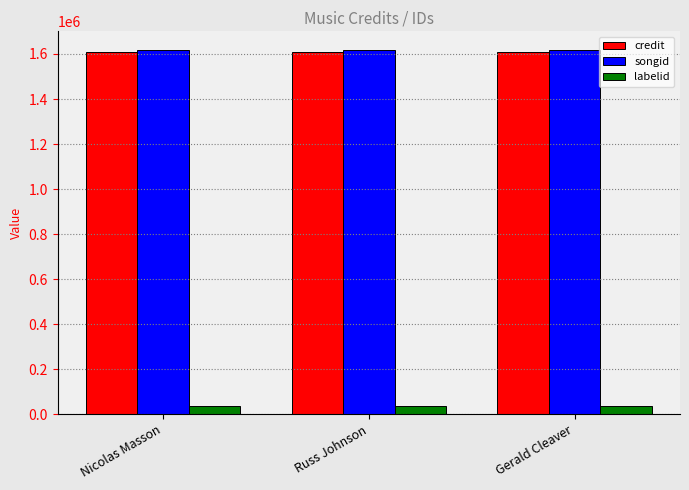

Are the bars horizontal?

No